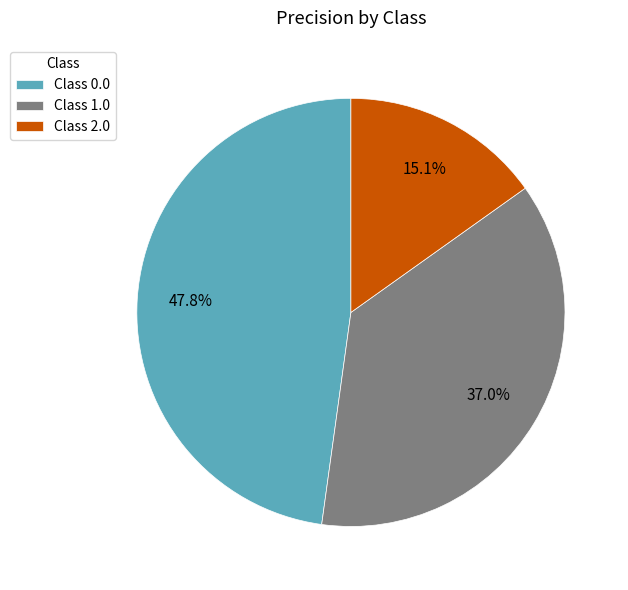

How many segments does this pie chart have?

3